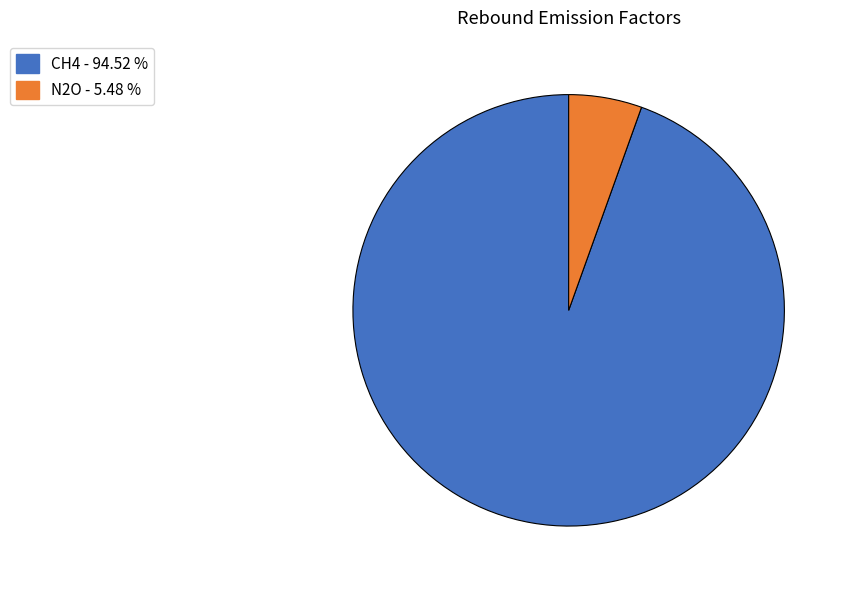

Which slice is the smallest?

N2O